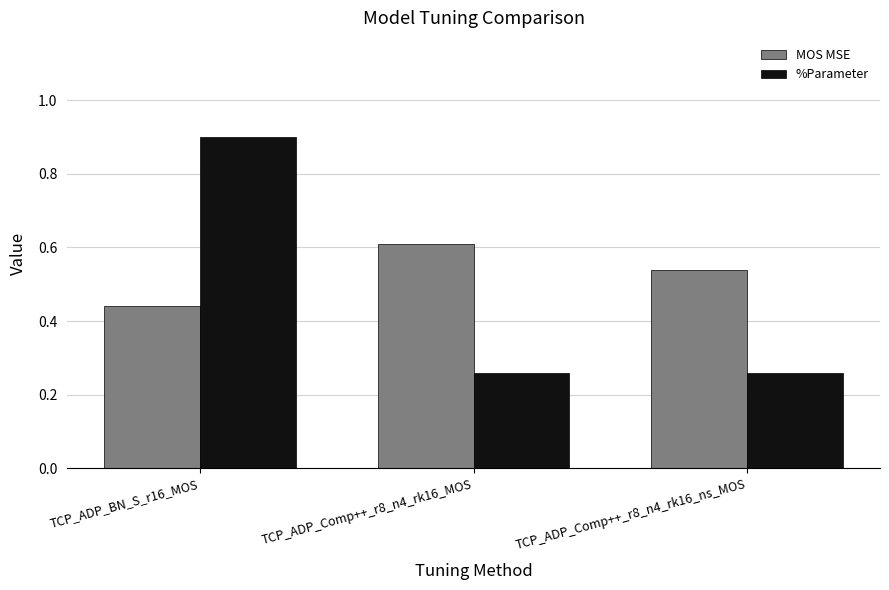

Which category has the lowest value in the MOS MSE series?

TCP_ADP_BN_S_r16_MOS